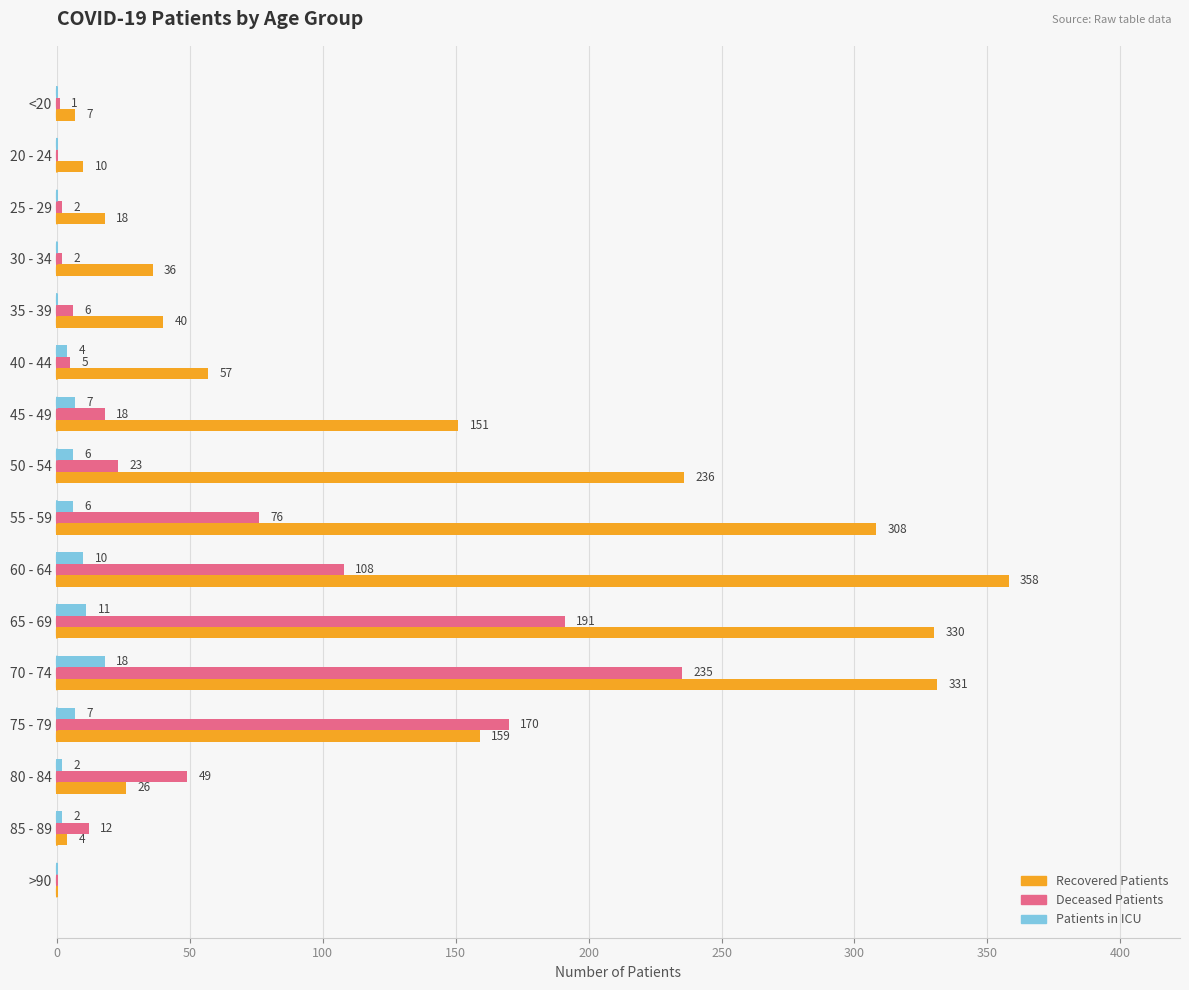

At which category does the chart reach its peak across all series?

60 - 64